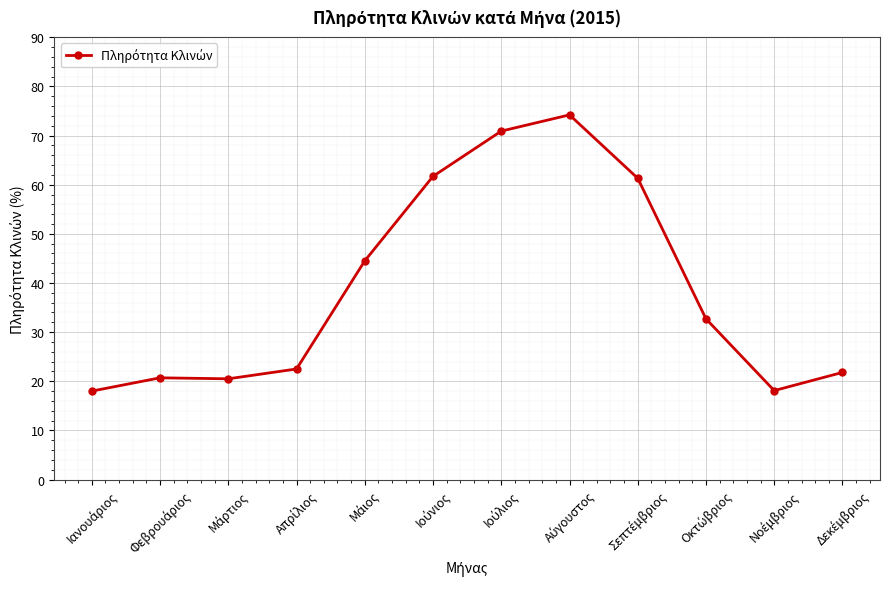

How many data points does each series have?

12